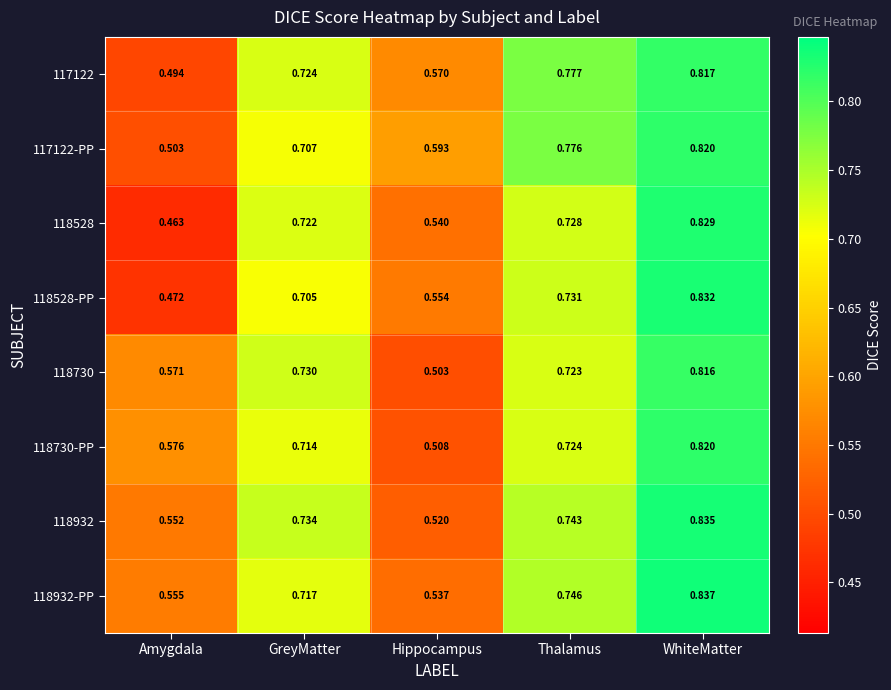

Which category has the highest value in the 118932 series?

WhiteMatter